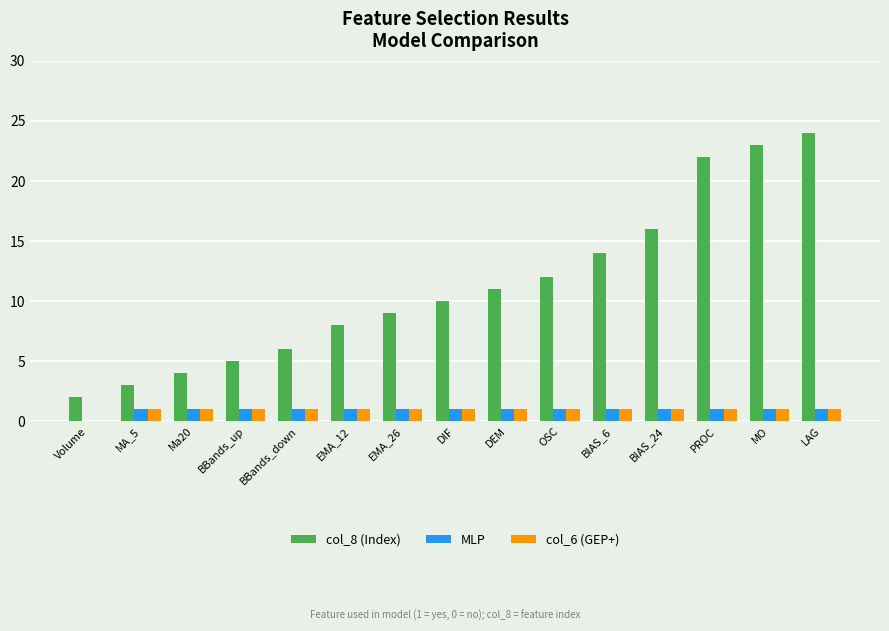

How many groups of bars are there?

15